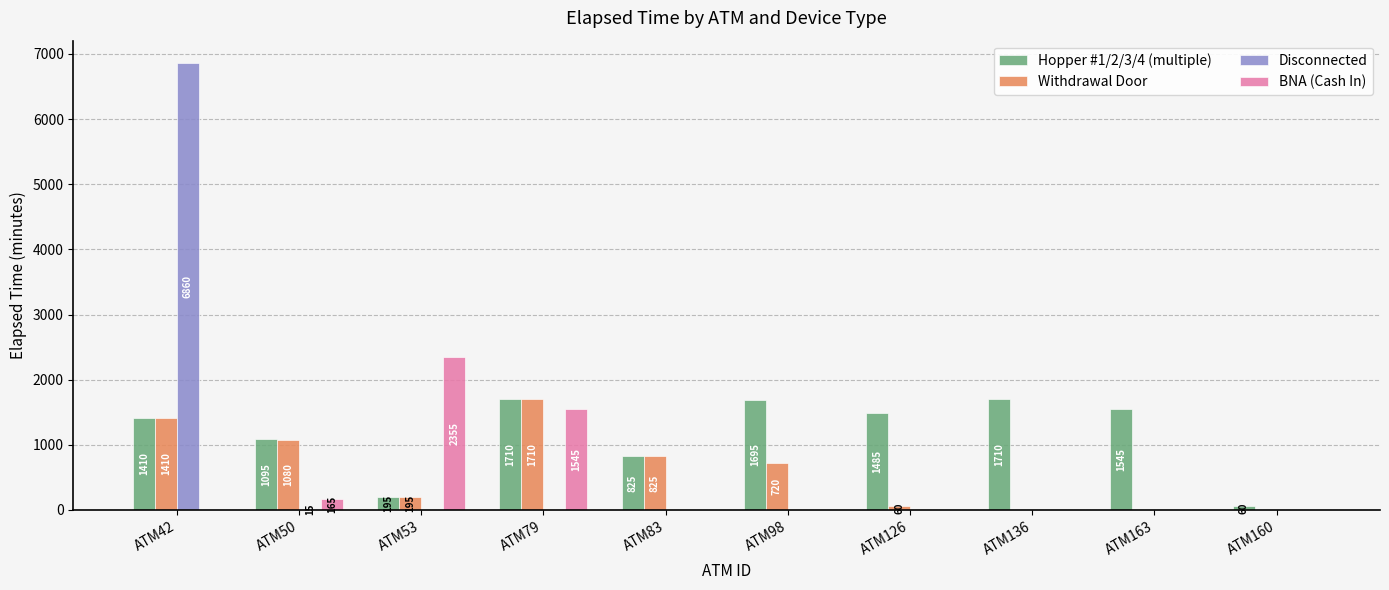

True or false: Hopper #1/2/3/4 (multiple) has a value of 940 at ATM126.

False